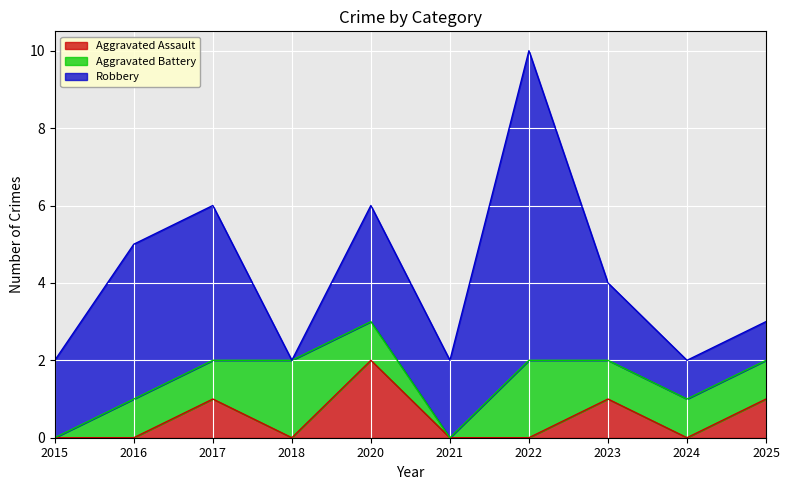

What is the average value of the Robbery series?

3